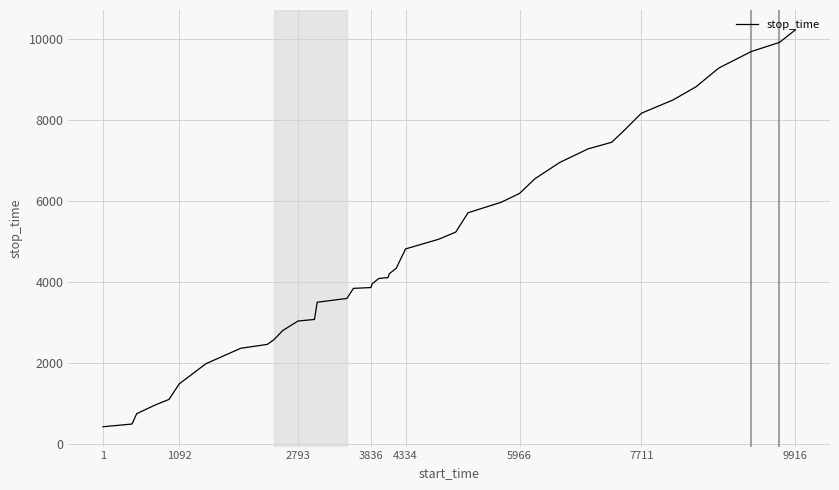

What is the maximum value shown in the chart?

10225